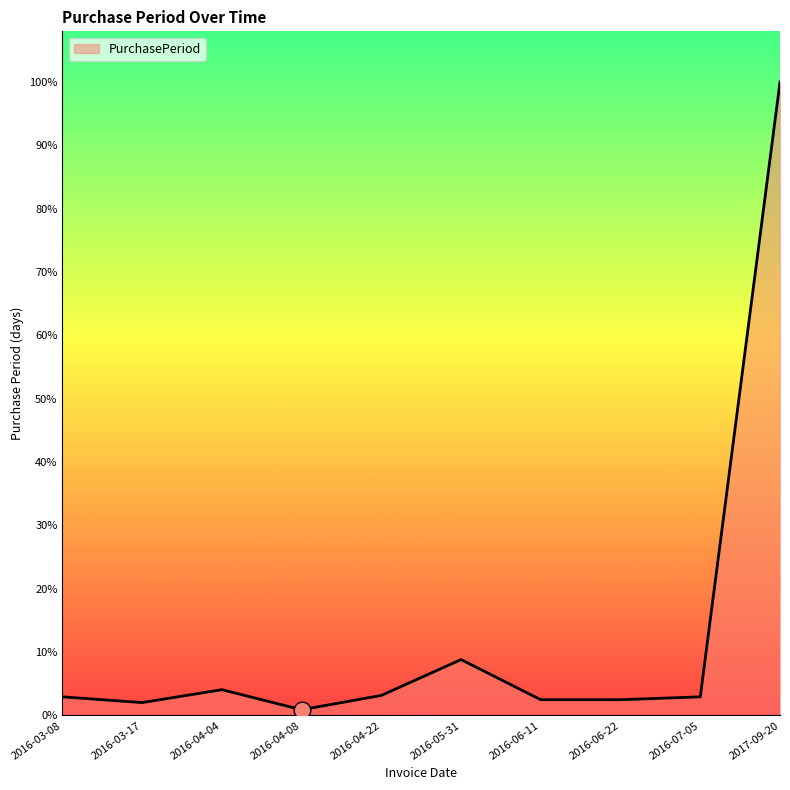

List the labels in order of value, largest first.

2017-09-20, 2016-05-31, 2016-04-04, 2016-04-22, 2016-03-08, 2016-07-05, 2016-06-11, 2016-06-22, 2016-03-17, 2016-04-08